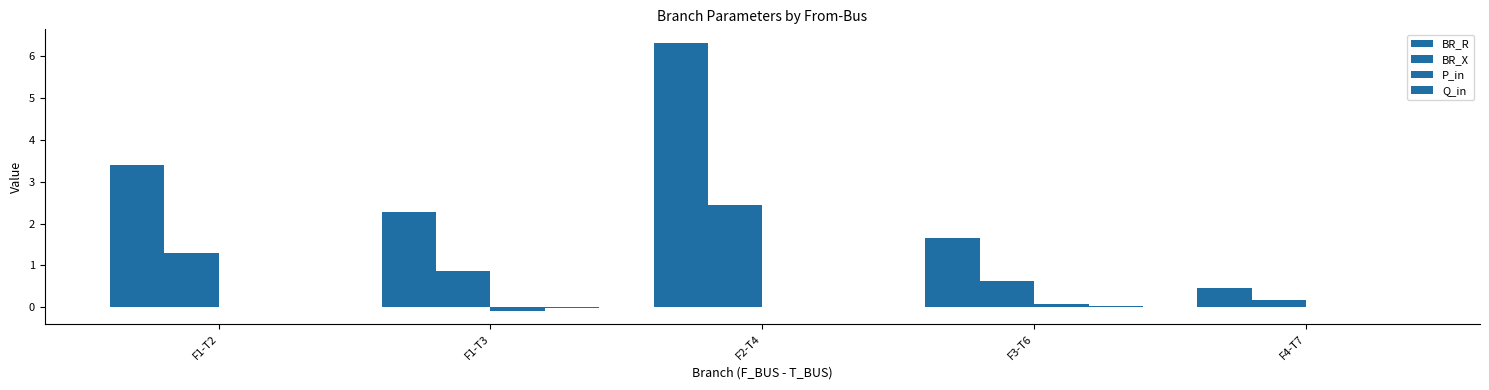

At which label does Q_in reach its minimum?

F1-T3